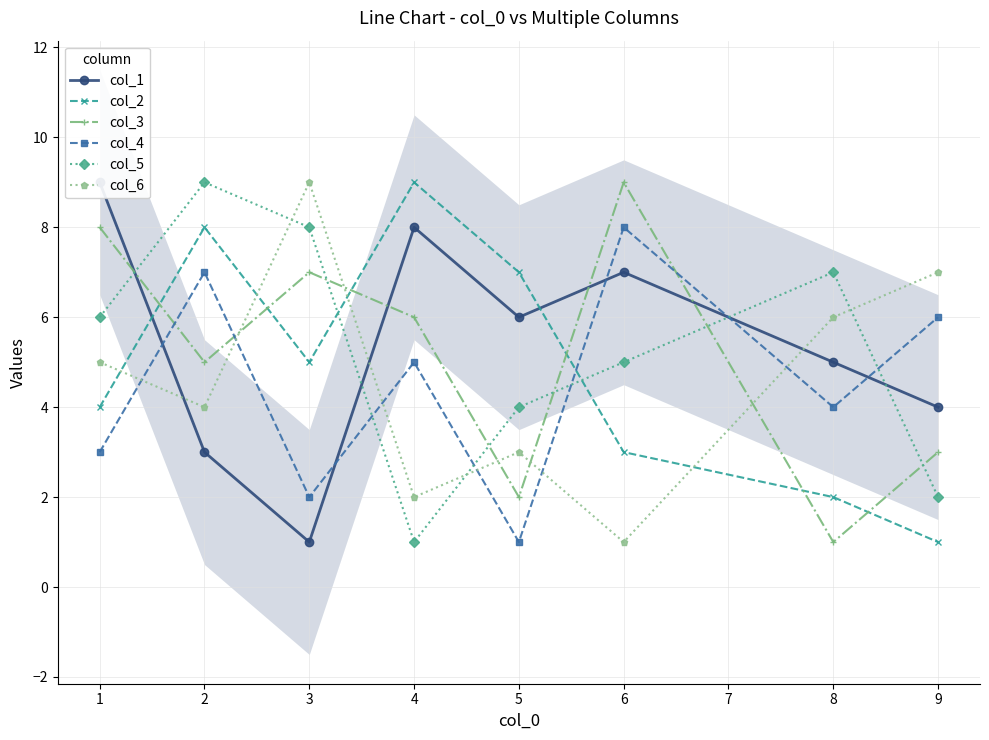

The value of col_4 at 4 is 5. True or false?

True